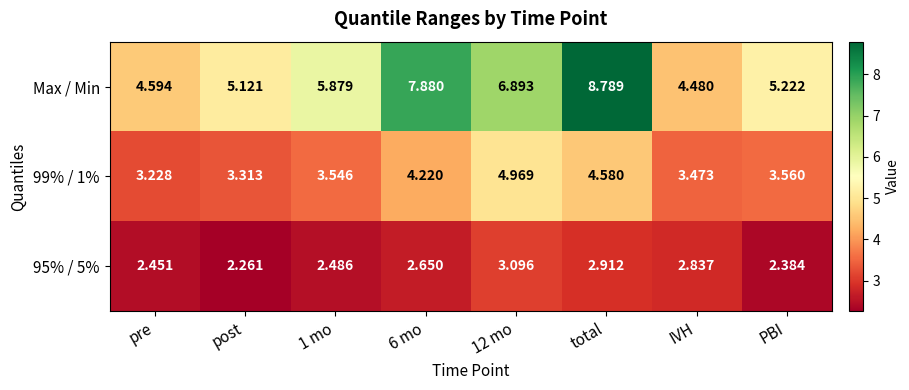

At which category is the sum across all series the highest?

total